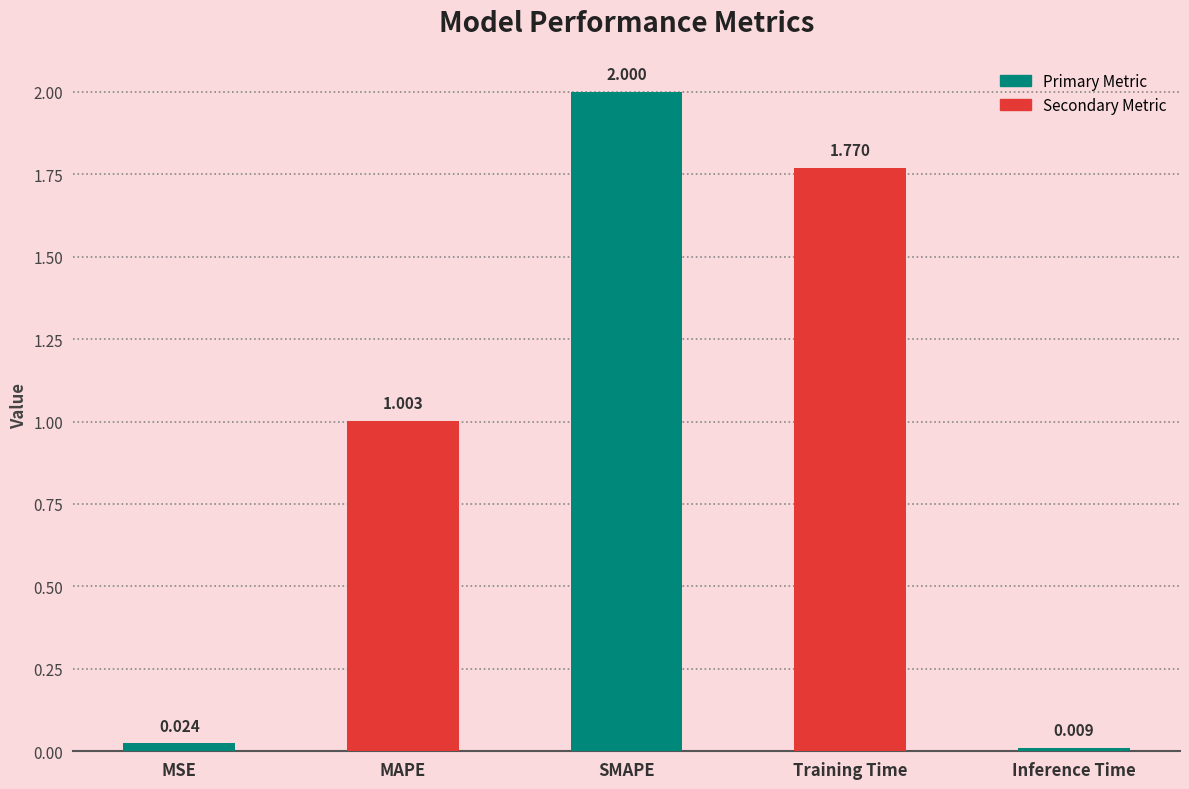

Which has a higher value, MSE or MAPE?

MAPE